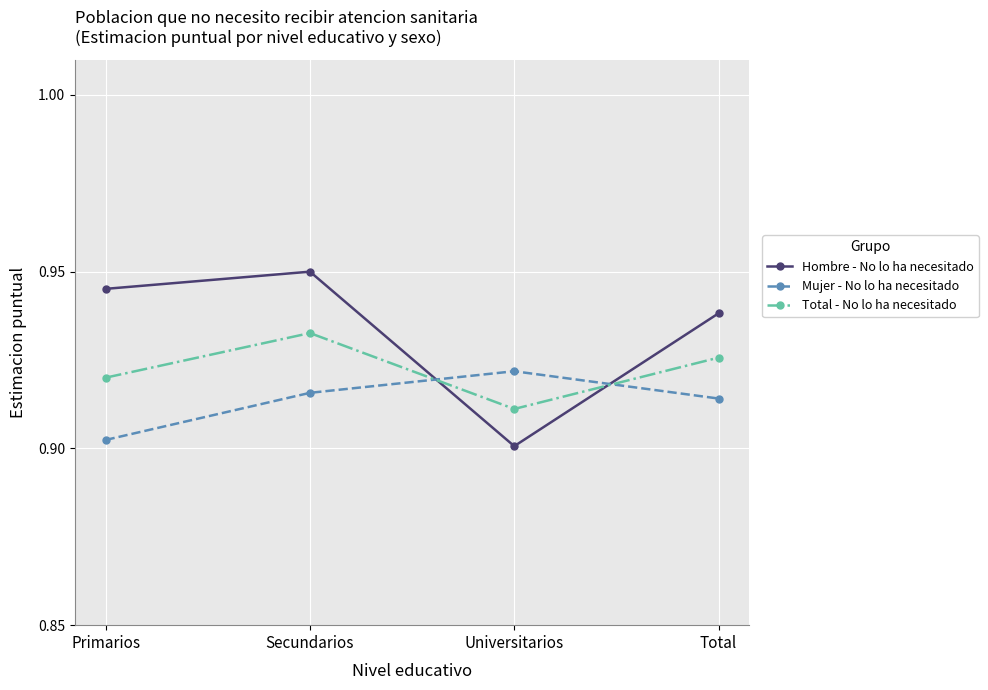

How many lines are shown in the chart?

3